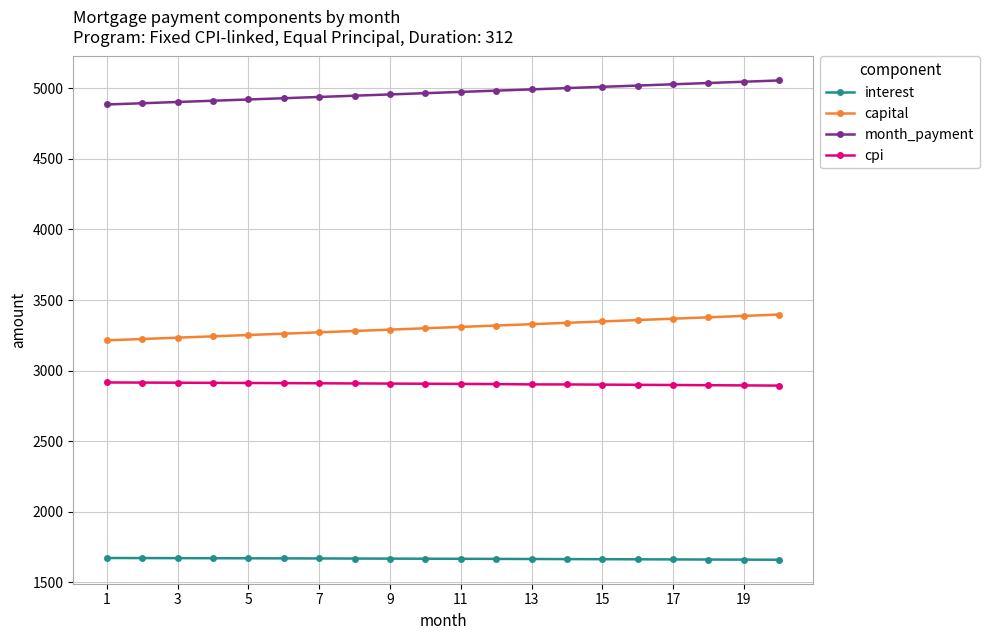

What is the value of the capital point at the 12th from the left?

3319.1